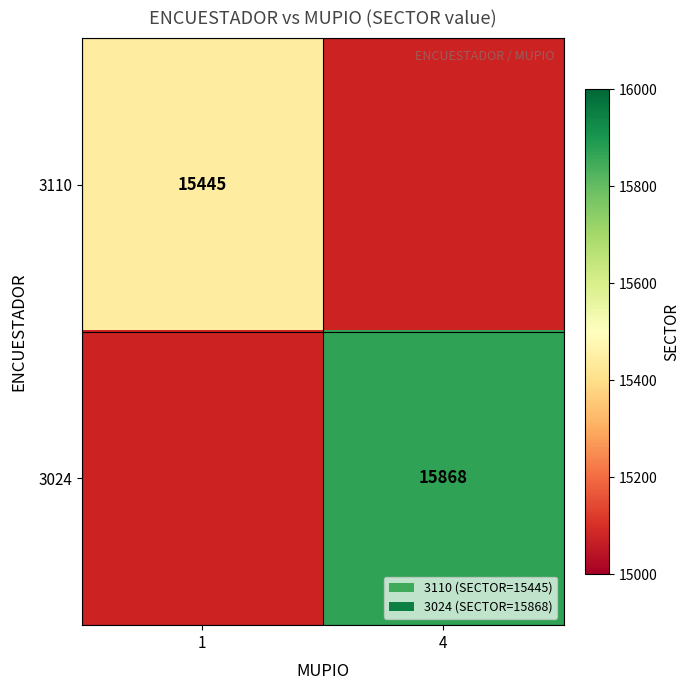

The 3110 series shows 15445 at 1. True or false?

True